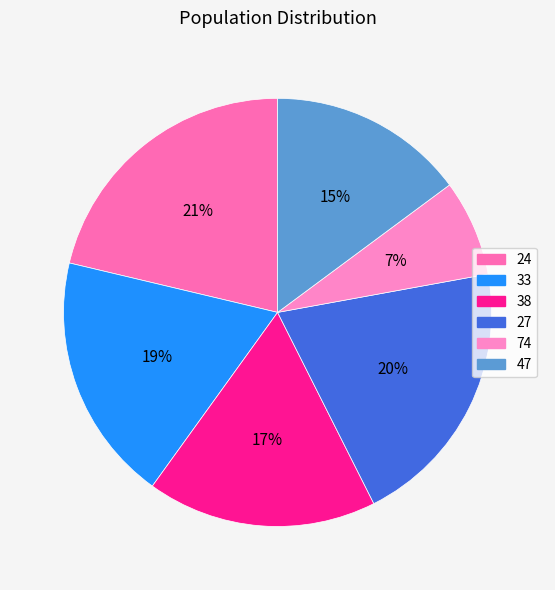

True or false: 47 accounts for 26% of the total.

False